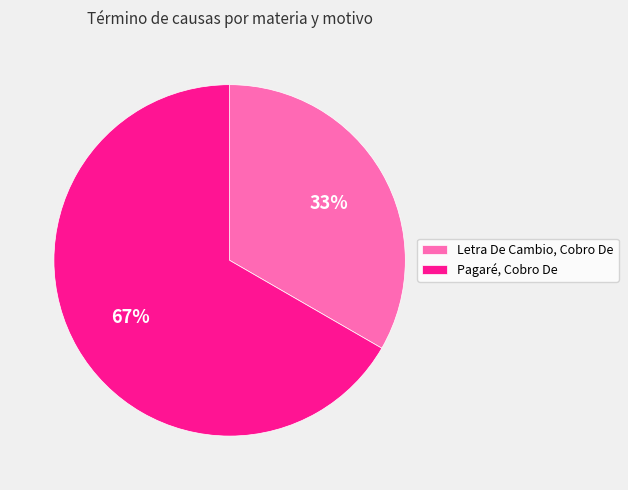

Which category has the smallest portion of the pie?

Letra De Cambio, Cobro De